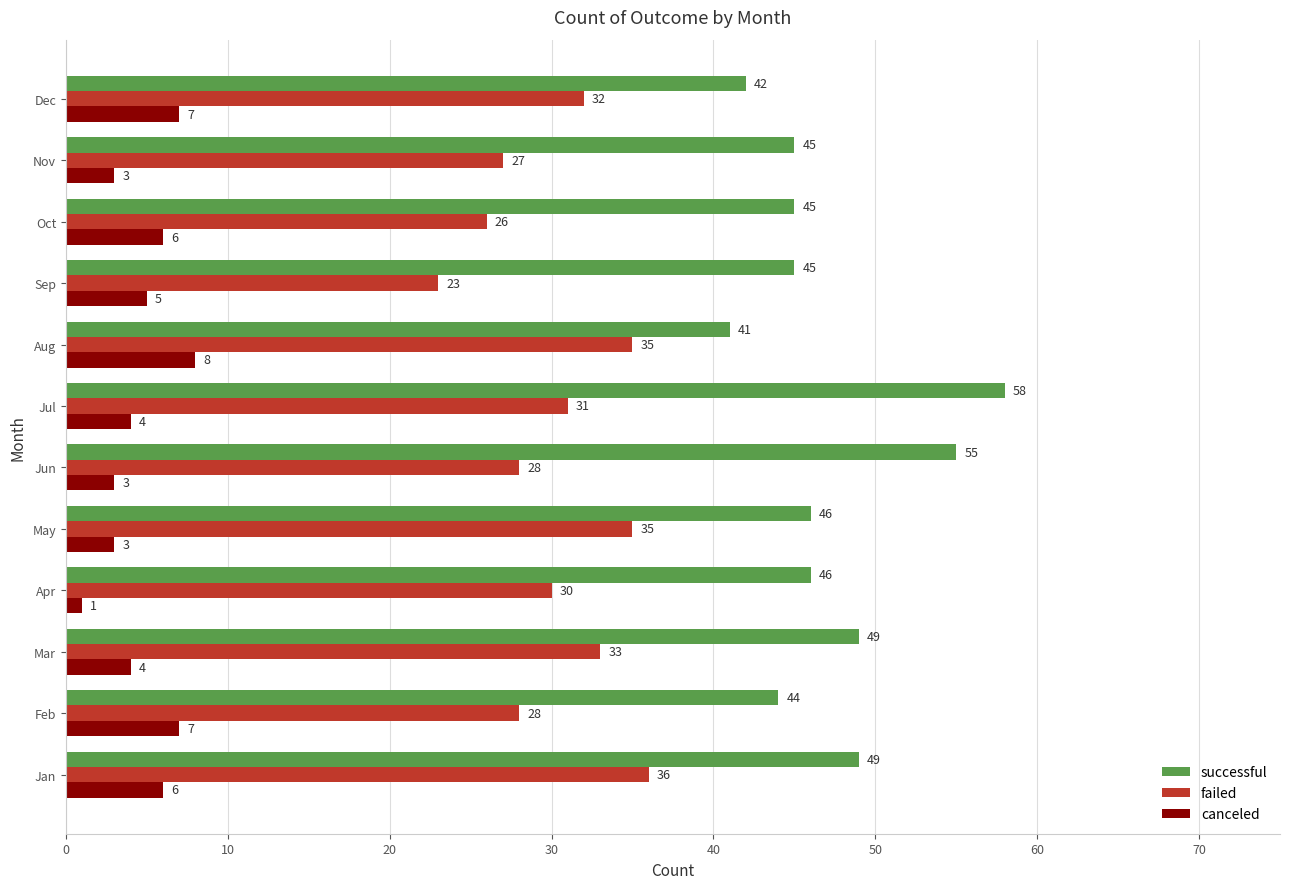

How many distinct data groups are displayed?

3